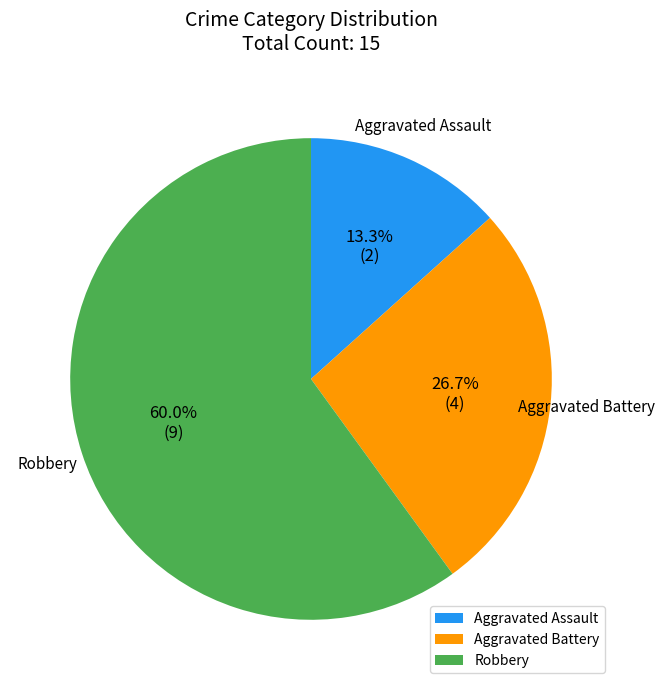

What is the largest slice in the pie chart?

Robbery